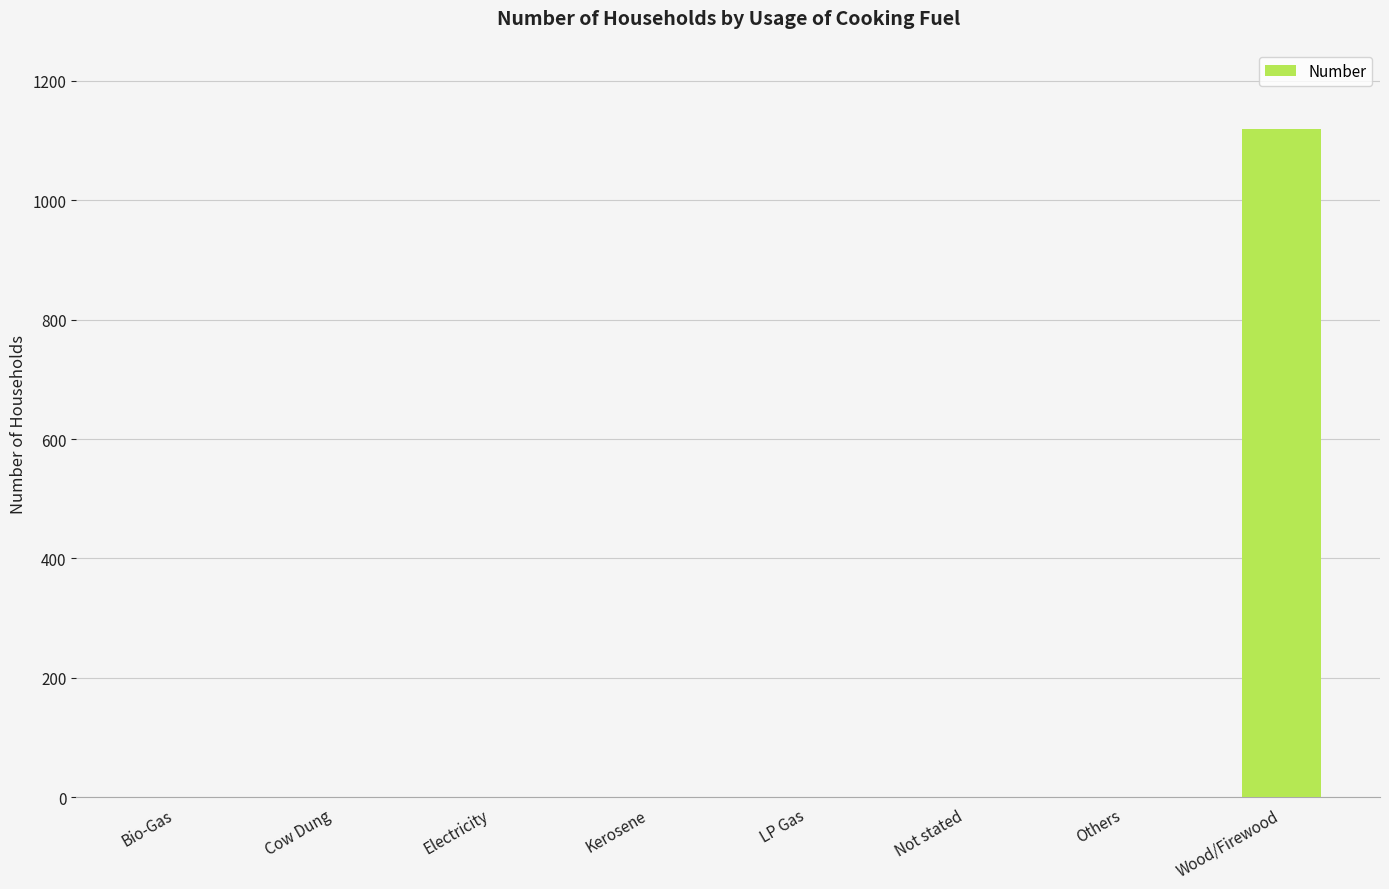

What is the change in value from Cow Dung to Wood/Firewood?

+1119